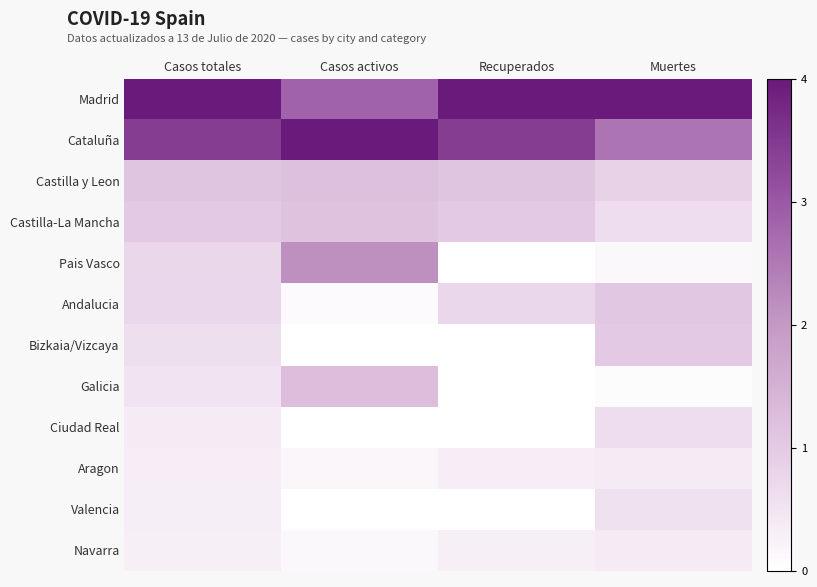

Reading left to right, transcribe all the data shown in this chart.

Madrid: Casos totales=4.0	Casos activos=2.9	Recuperados=4.0	Muertes=4.0
Cataluña: Casos totales=3.4	Casos activos=4.0	Recuperados=3.4	Muertes=2.6
Castilla y Leon: Casos totales=1.1	Casos activos=1.2	Recuperados=1.1	Muertes=0.9
Castilla-La Mancha: Casos totales=1.0	Casos activos=1.2	Recuperados=1.0	Muertes=0.6
Pais Vasco: Casos totales=0.8	Casos activos=2.2	Recuperados=0.0	Muertes=0.1
Andalucia: Casos totales=0.7	Casos activos=0.1	Recuperados=0.7	Muertes=1.0
Bizkaia/Vizcaya: Casos totales=0.6	Casos activos=0.0	Recuperados=0.0	Muertes=1.0
Galicia: Casos totales=0.5	Casos activos=1.2	Recuperados=0.0	Muertes=0.1
Ciudad Real: Casos totales=0.4	Casos activos=0.0	Recuperados=0.0	Muertes=0.6
Aragon: Casos totales=0.3	Casos activos=0.2	Recuperados=0.3	Muertes=0.4
Valencia: Casos totales=0.3	Casos activos=0.0	Recuperados=0.0	Muertes=0.6
Navarra: Casos totales=0.3	Casos activos=0.1	Recuperados=0.3	Muertes=0.4